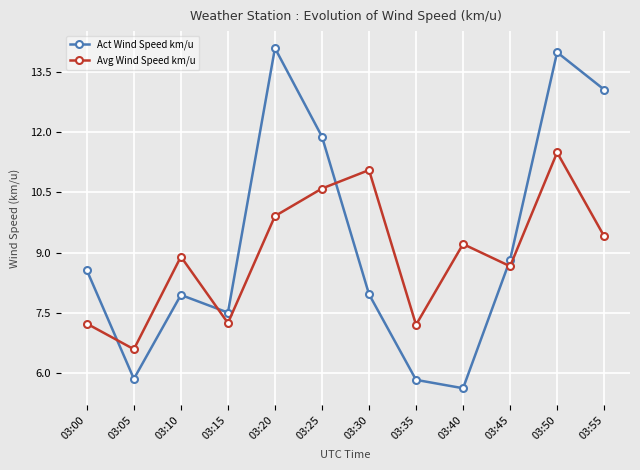

Where do Act Wind Speed km/u and Avg Wind Speed km/u first cross each other?

03:00 and 03:05